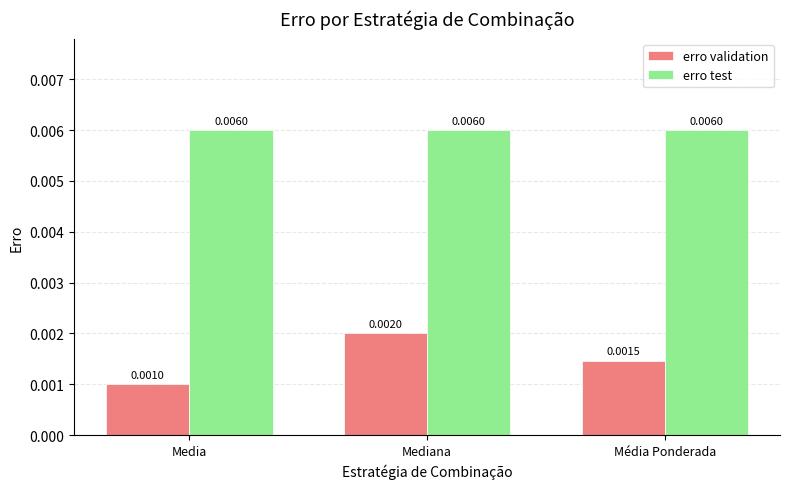

Which category has the lowest value in the erro validation series?

Media